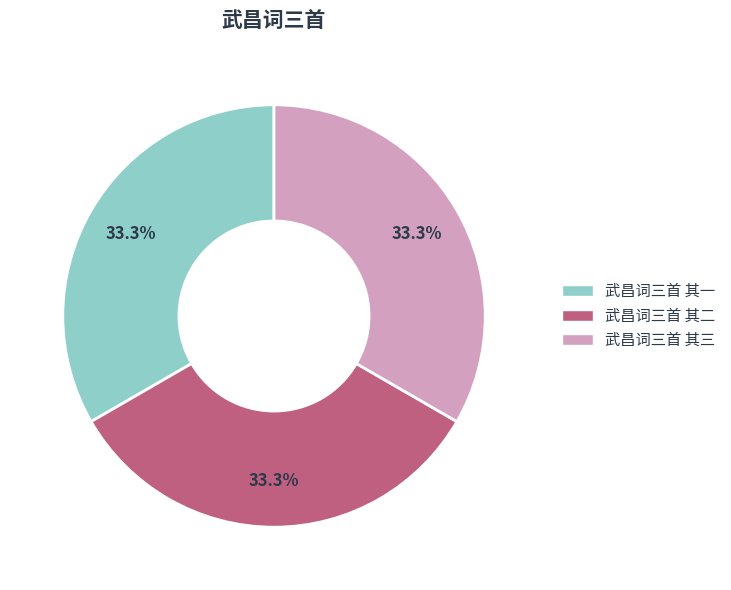

Count the number of slices in the pie.

3